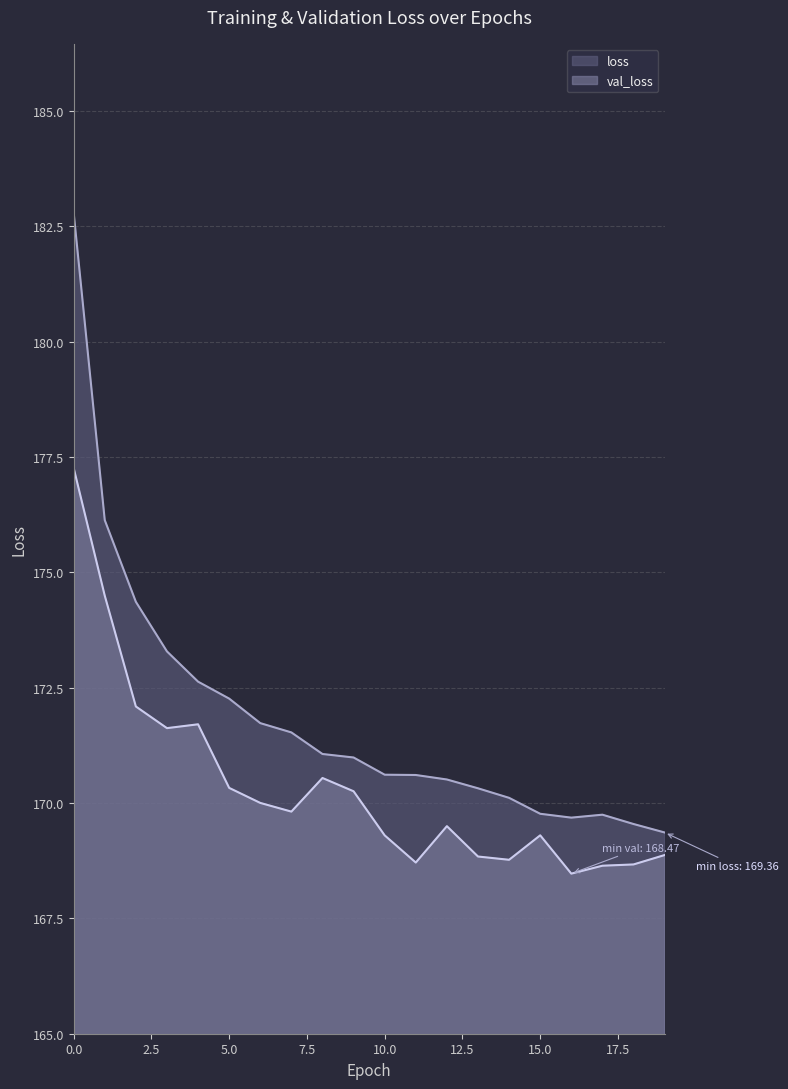

Which series has the largest total across all categories?

loss